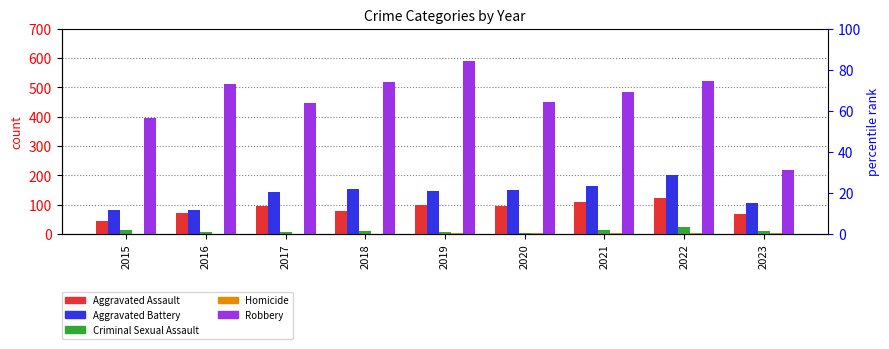

How many series are shown in this chart?

5